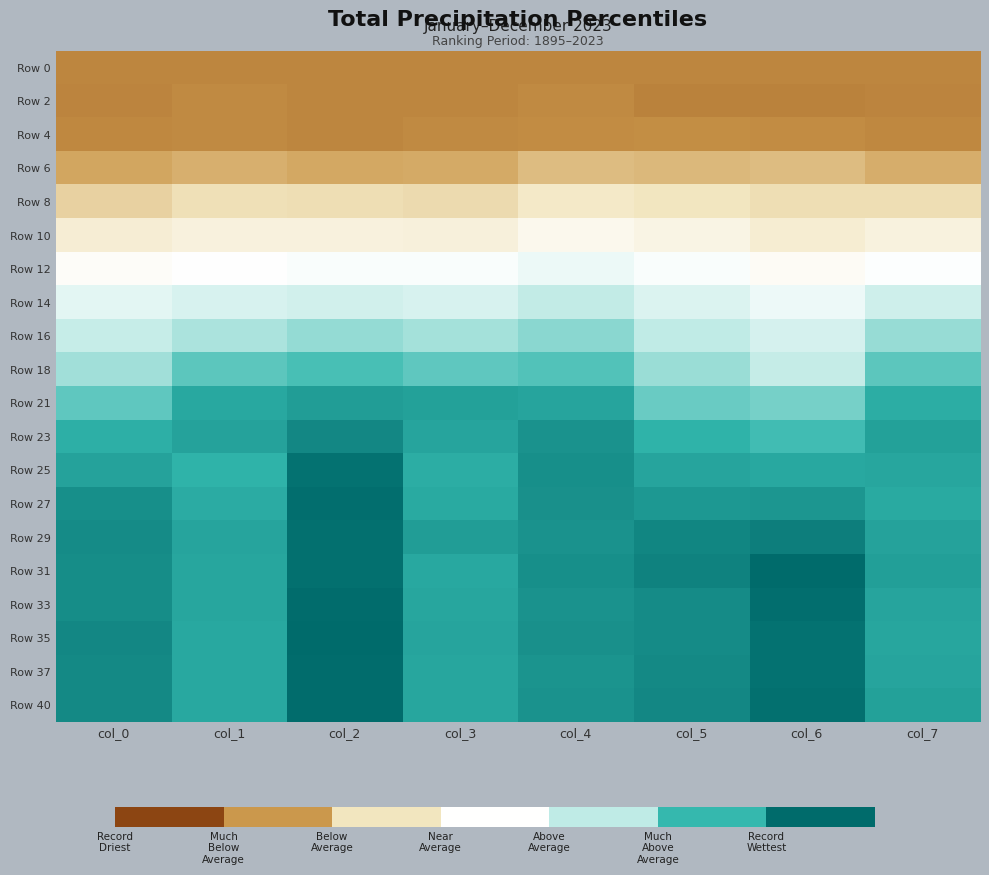

Reading right to left, transcribe all the data shown in this chart.

Row 0: col_7=0.0	col_6=0.0	col_5=0.0	col_4=0.0	col_3=0.0	col_2=0.0	col_1=0.0	col_0=0.0
Row 2: col_7=-0.0	col_6=-0.0	col_5=-0.0	col_4=0.0	col_3=0.0	col_2=-0.0	col_1=0.0	col_0=-0.0
Row 4: col_7=0.0	col_6=0.0	col_5=0.0	col_4=0.0	col_3=0.0	col_2=0.0	col_1=0.0	col_0=0.0
Row 6: col_7=0.1	col_6=0.1	col_5=0.1	col_4=0.1	col_3=0.1	col_2=0.1	col_1=0.1	col_0=0.1
Row 8: col_7=0.2	col_6=0.2	col_5=0.2	col_4=0.3	col_3=0.2	col_2=0.2	col_1=0.2	col_0=0.2
Row 10: col_7=0.3	col_6=0.3	col_5=0.3	col_4=0.4	col_3=0.3	col_2=0.3	col_1=0.3	col_0=0.3
Row 12: col_7=0.4	col_6=0.4	col_5=0.4	col_4=0.5	col_3=0.4	col_2=0.4	col_1=0.4	col_0=0.4
Row 14: col_7=0.6	col_6=0.5	col_5=0.5	col_4=0.6	col_3=0.5	col_2=0.6	col_1=0.5	col_0=0.5
Row 16: col_7=0.7	col_6=0.5	col_5=0.6	col_4=0.7	col_3=0.7	col_2=0.7	col_1=0.6	col_0=0.6
Row 18: col_7=0.7	col_6=0.6	col_5=0.7	col_4=0.8	col_3=0.7	col_2=0.8	col_1=0.8	col_0=0.7
Row 21: col_7=0.8	col_6=0.7	col_5=0.7	col_4=0.9	col_3=0.9	col_2=0.9	col_1=0.8	col_0=0.7
Row 23: col_7=0.9	col_6=0.8	col_5=0.8	col_4=0.9	col_3=0.9	col_2=0.9	col_1=0.9	col_0=0.8
Row 25: col_7=0.8	col_6=0.8	col_5=0.9	col_4=0.9	col_3=0.8	col_2=1.0	col_1=0.8	col_0=0.9
Row 27: col_7=0.8	col_6=0.9	col_5=0.9	col_4=0.9	col_3=0.8	col_2=1.0	col_1=0.8	col_0=0.9
Row 29: col_7=0.9	col_6=0.9	col_5=0.9	col_4=0.9	col_3=0.9	col_2=1.0	col_1=0.9	col_0=0.9
Row 31: col_7=0.9	col_6=1.0	col_5=0.9	col_4=0.9	col_3=0.8	col_2=1.0	col_1=0.8	col_0=0.9
Row 33: col_7=0.9	col_6=1.0	col_5=0.9	col_4=0.9	col_3=0.8	col_2=1.0	col_1=0.8	col_0=0.9
Row 35: col_7=0.9	col_6=1.0	col_5=0.9	col_4=0.9	col_3=0.9	col_2=1.0	col_1=0.8	col_0=0.9
Row 37: col_7=0.9	col_6=1.0	col_5=0.9	col_4=0.9	col_3=0.9	col_2=1.0	col_1=0.8	col_0=0.9
Row 40: col_7=0.9	col_6=1.0	col_5=0.9	col_4=0.9	col_3=0.8	col_2=1.0	col_1=0.8	col_0=0.9